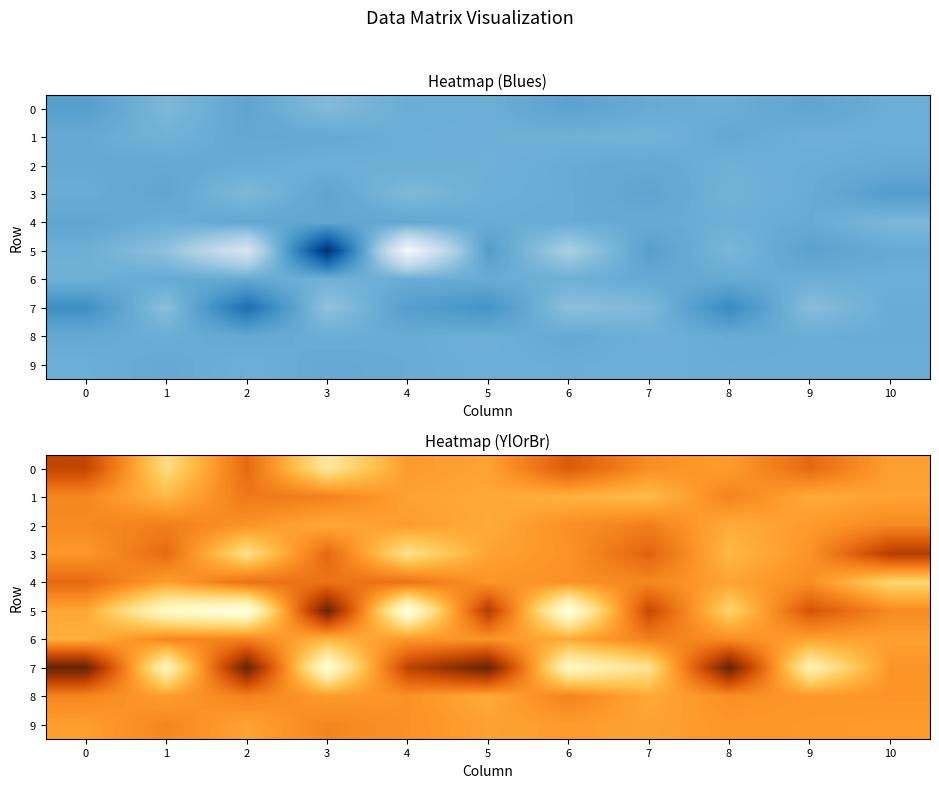

True or false: 5 has a value of -4.0 at 4.

False